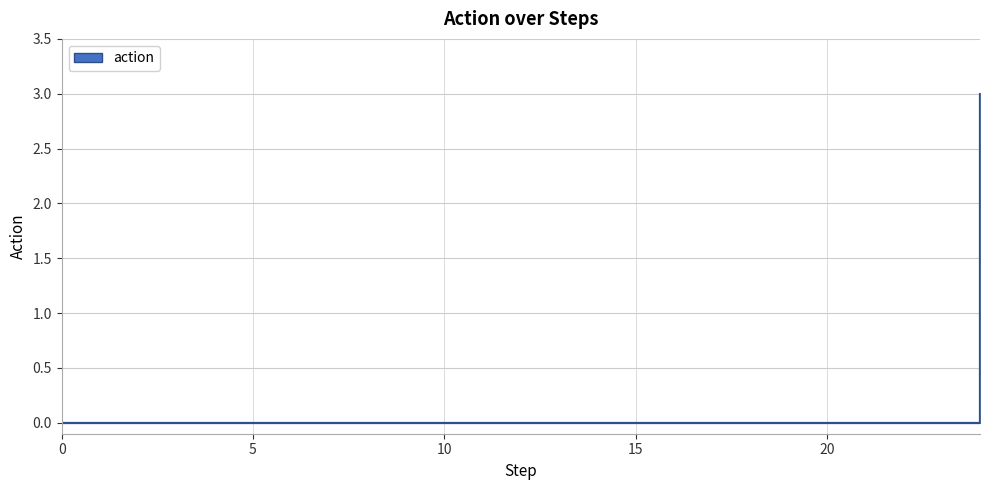

What is the difference between the maximum and minimum values?

3